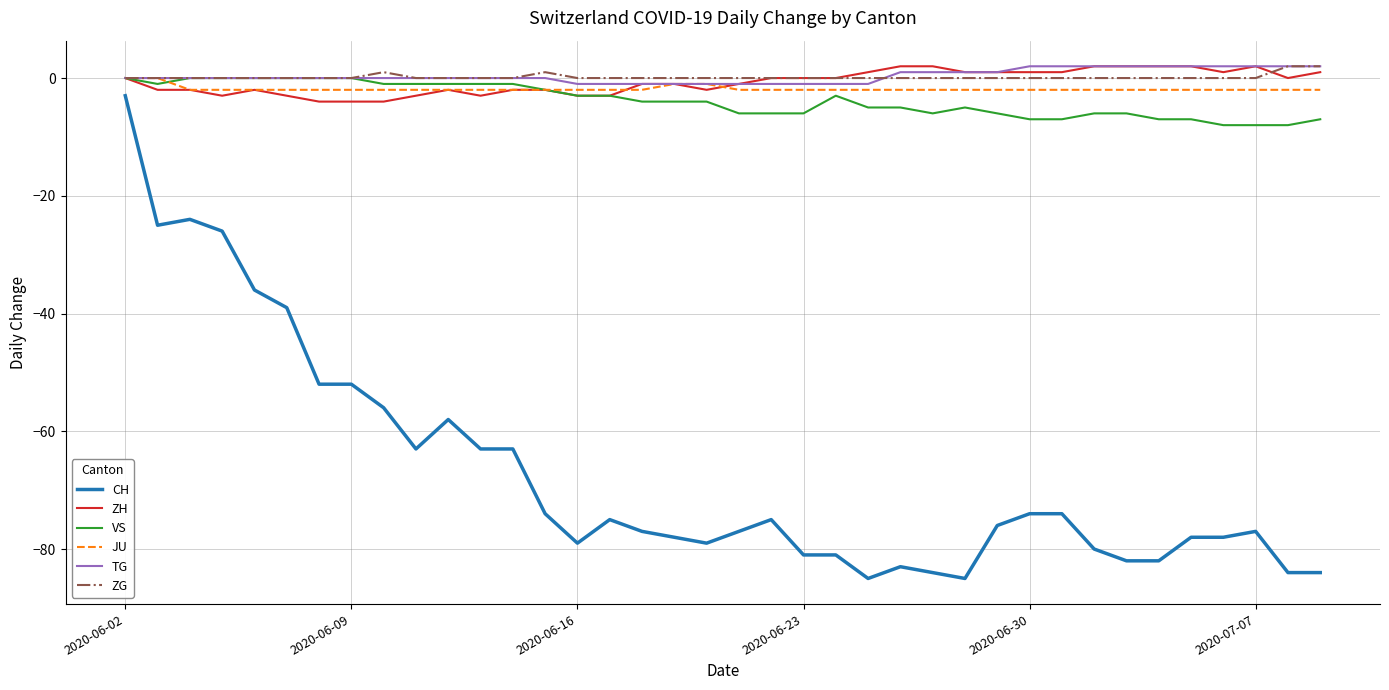

True or false: TG and CH intersect in this chart.

False